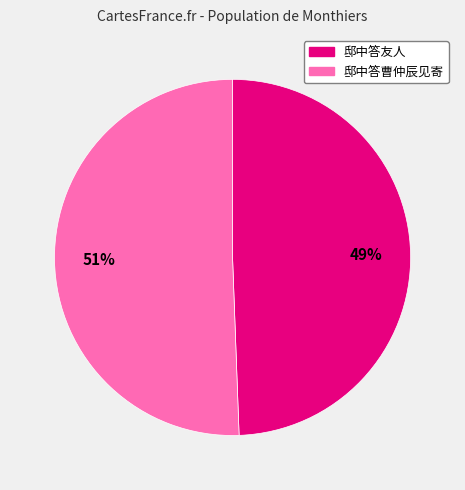

Which category has the biggest portion of the pie?

邸中答曹仲辰见寄